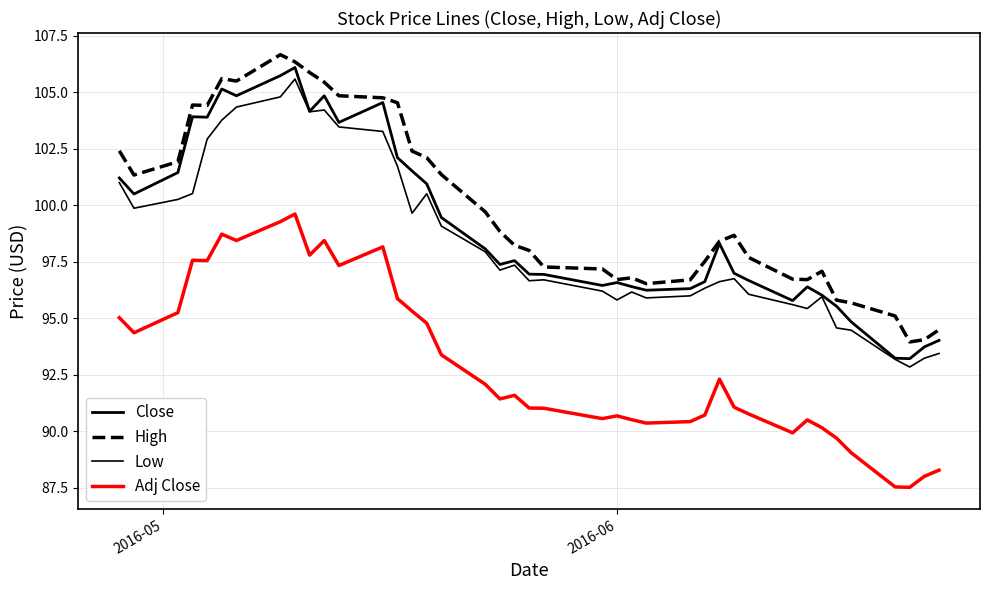

Does the chart display data point markers on the line(s)?

No